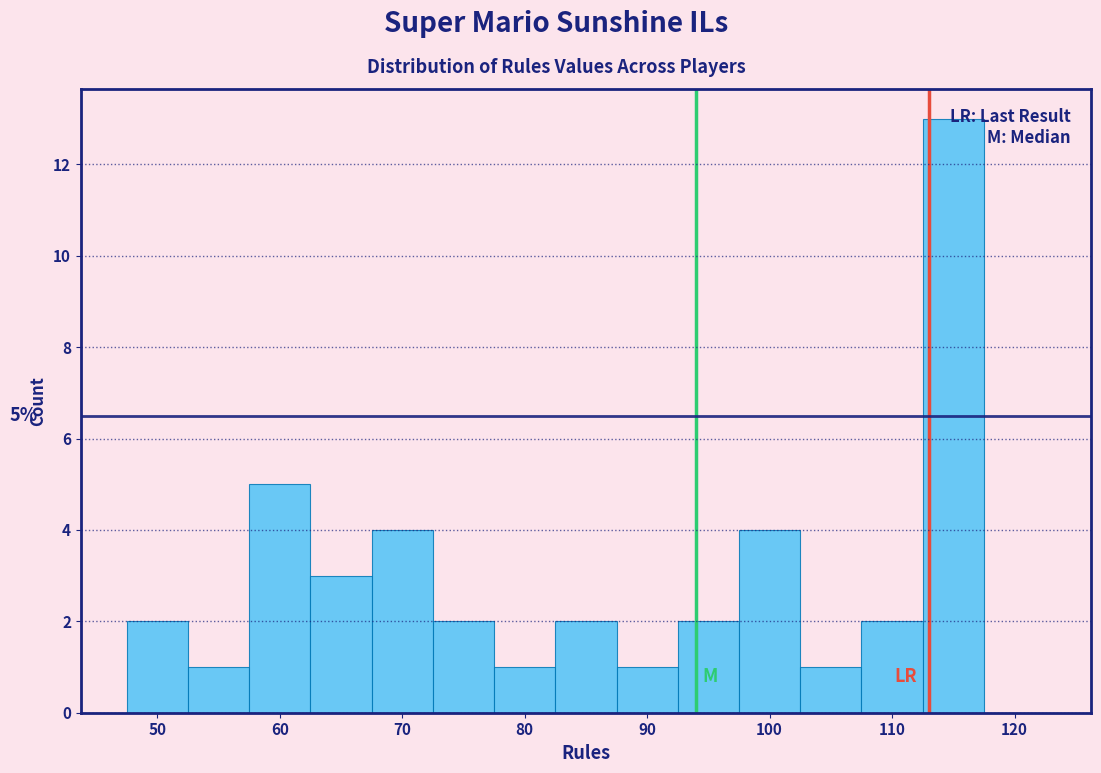

Which range on the x-axis has the tallest bar?

112.5 to 117.5